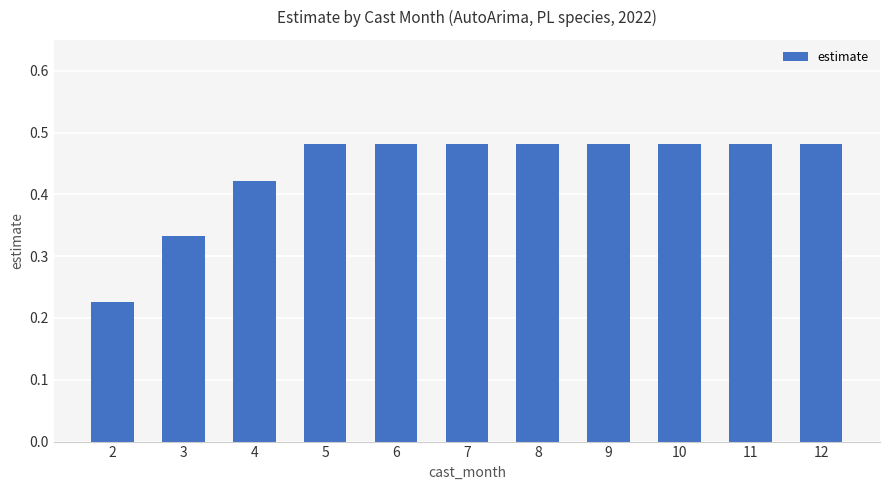

How many values are between 0 and 1?

11